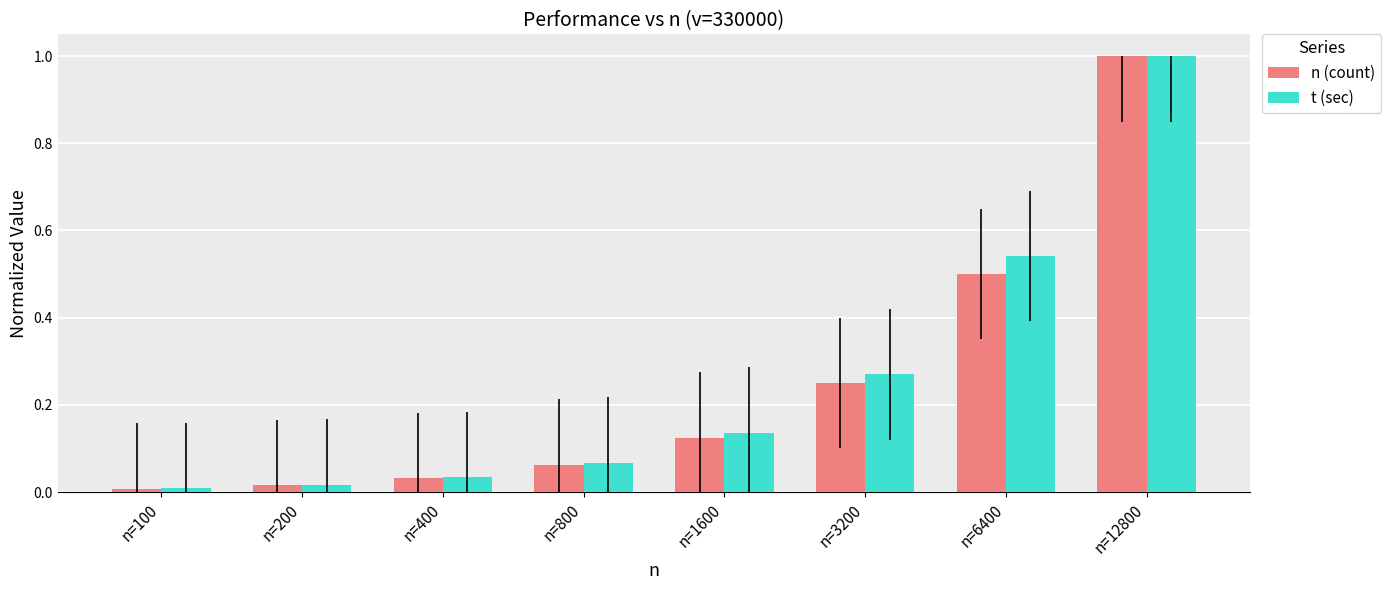

Which series has the largest range (max minus min)?

n (count)